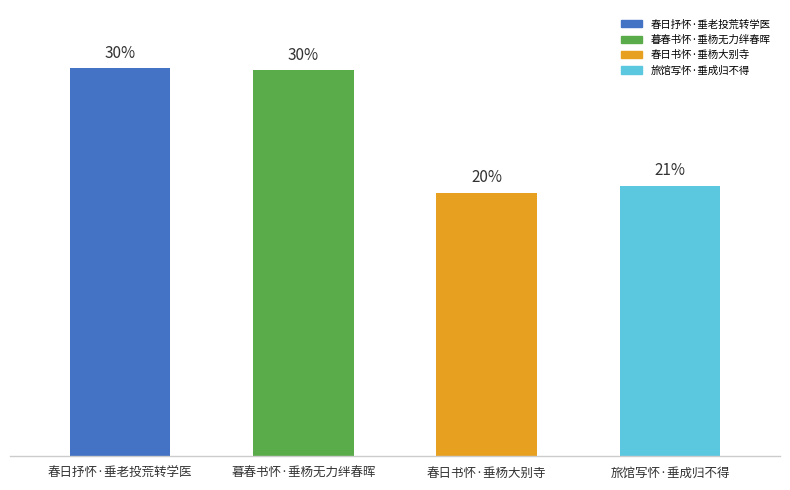

What is the ratio of the value at 暮春书怀·垂杨无力绊春晖 to the value at 春日抒怀·垂老投荒转学医?

1.0